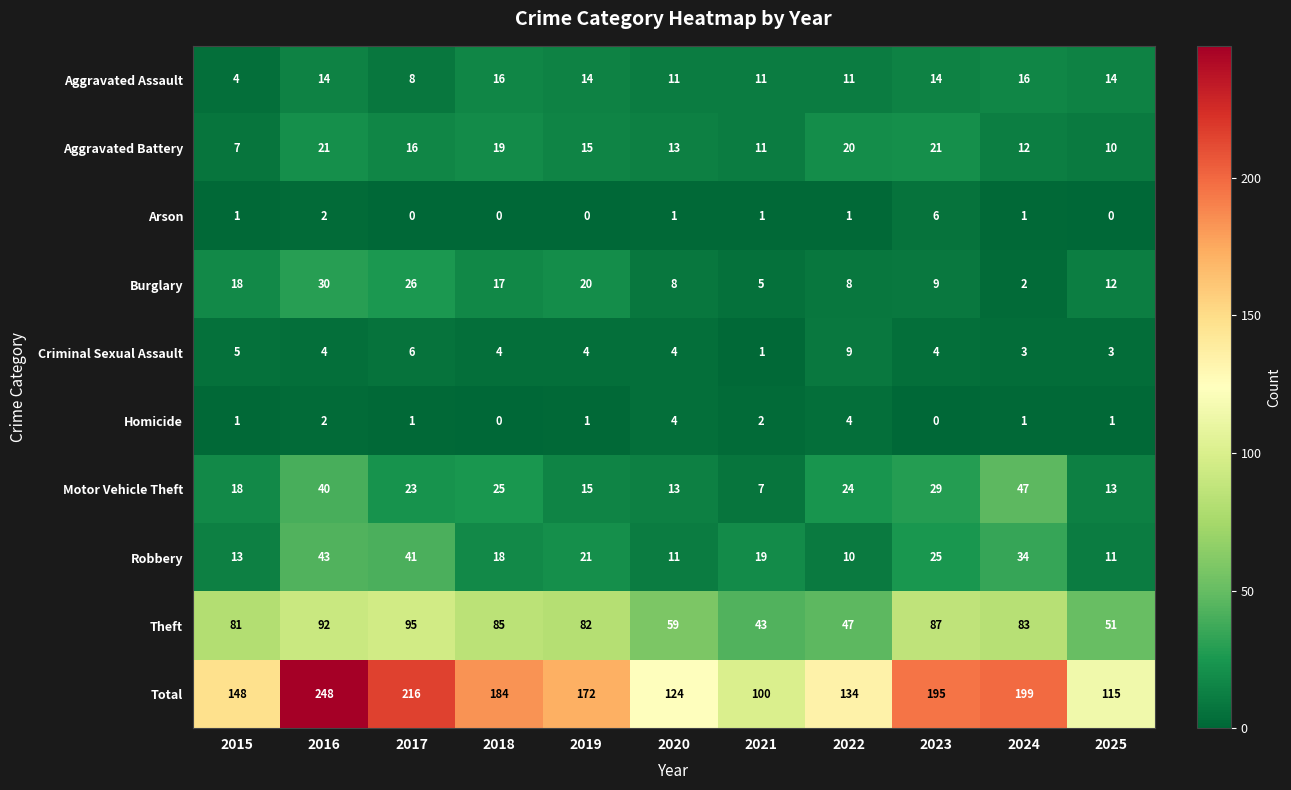

The Criminal Sexual Assault series shows 3 at 2018. True or false?

False